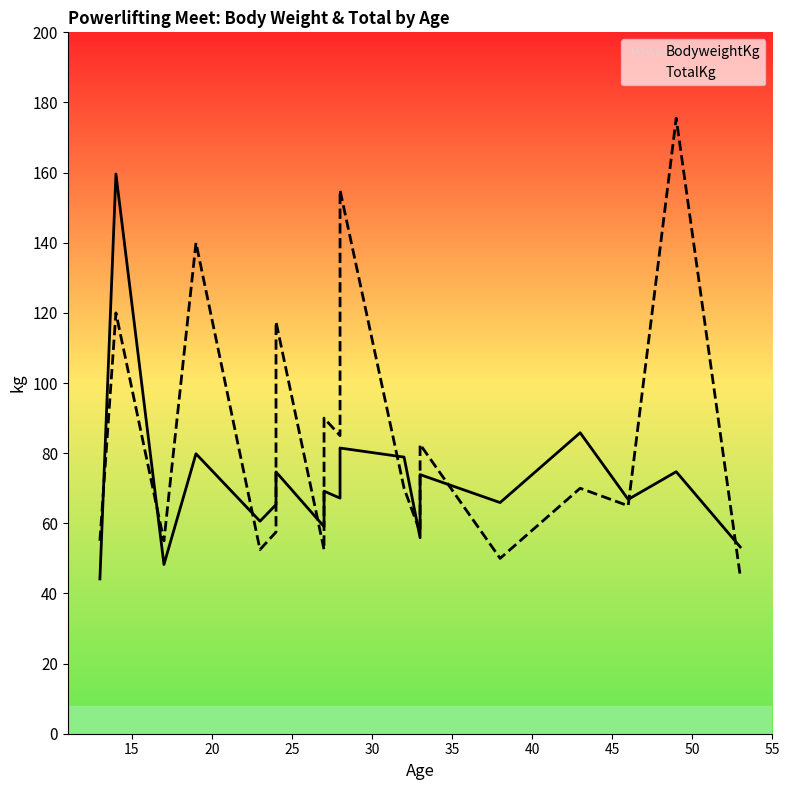

Is it true that BodyweightKg equals 119.0 at 40?

False